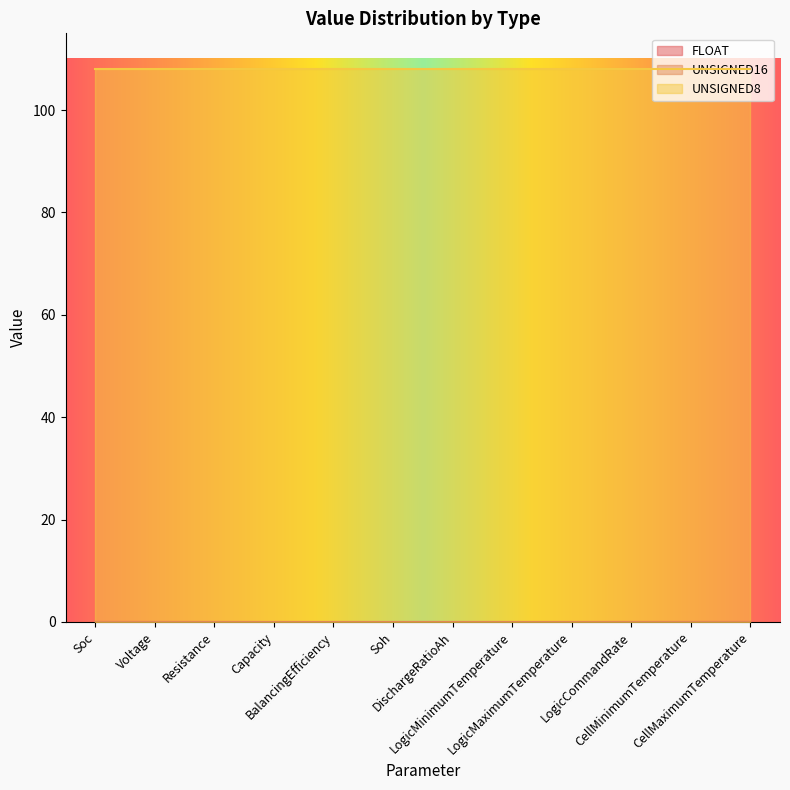

True or false: UNSIGNED8 and UNSIGNED16 intersect in this chart.

False